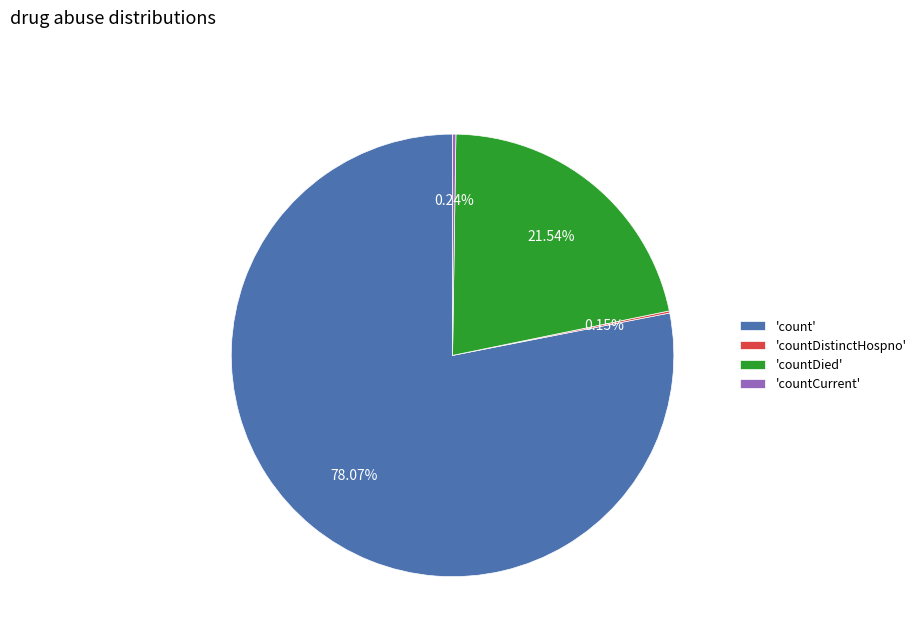

Does 'count' represent more than half of the total?

Yes